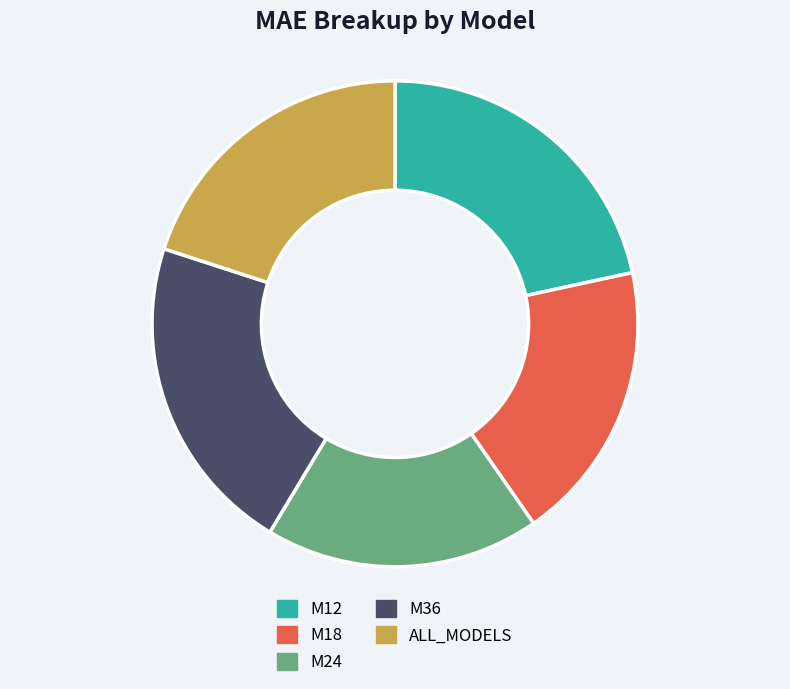

Does M36 represent more than half of the total?

No